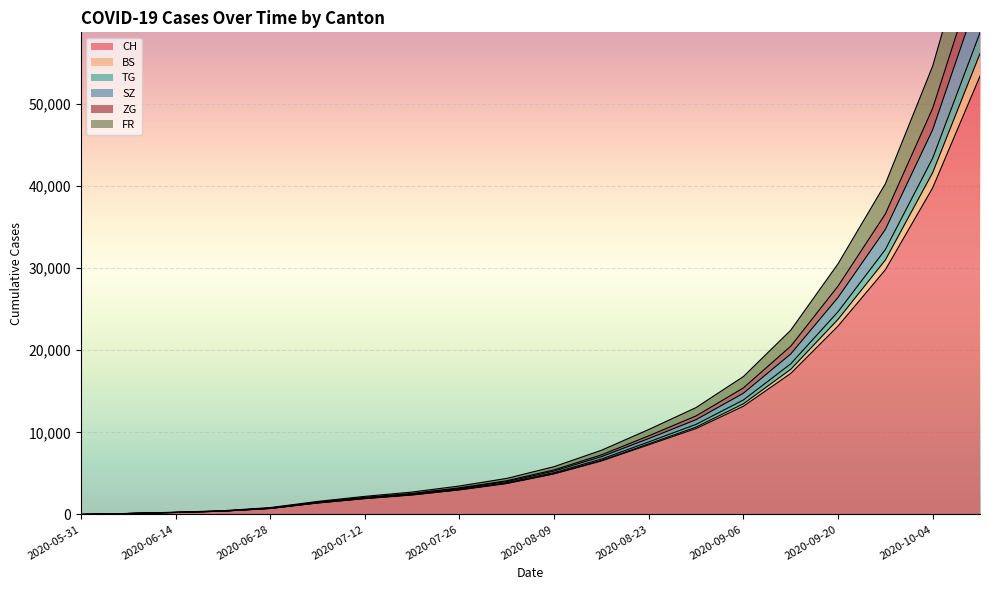

At how many categories does at least one series exceed 15577?

6